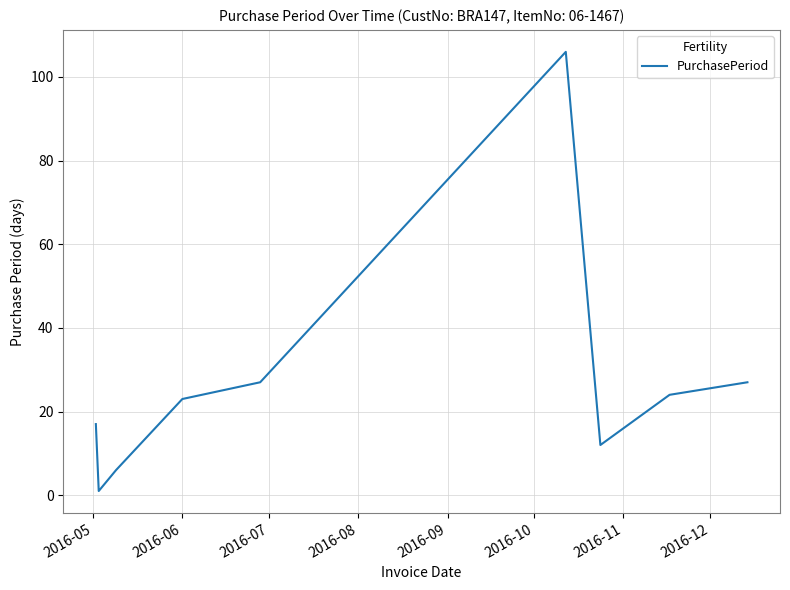

What is the maximum value shown in the chart?

106